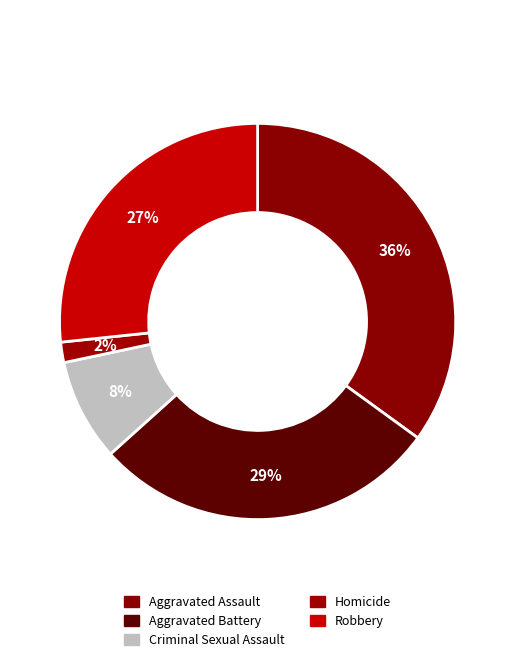

Is the sum of Robbery and Aggravated Battery greater than half?

Yes